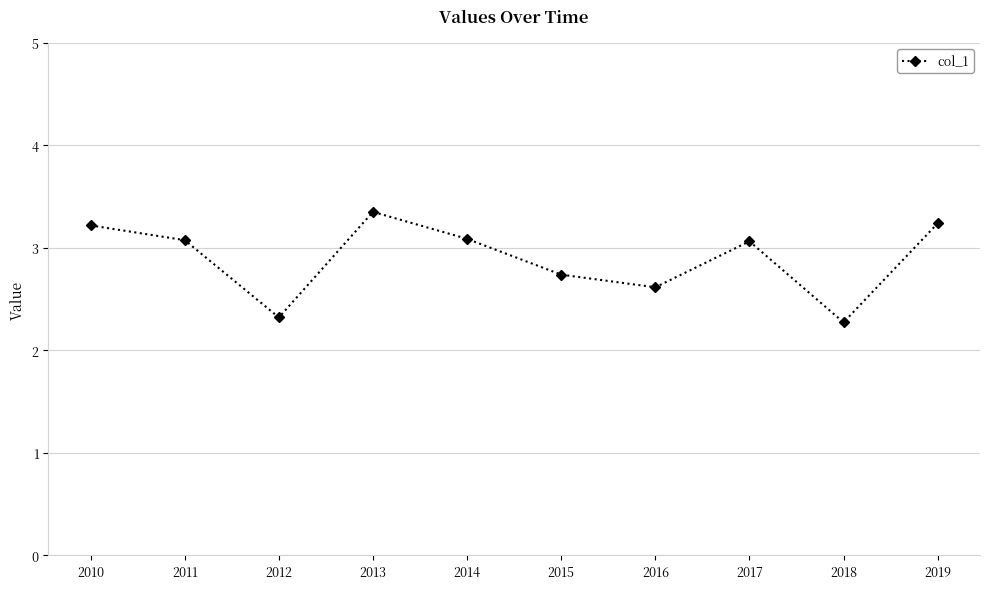

Is it true that the value at 2015 is 0.9?

False